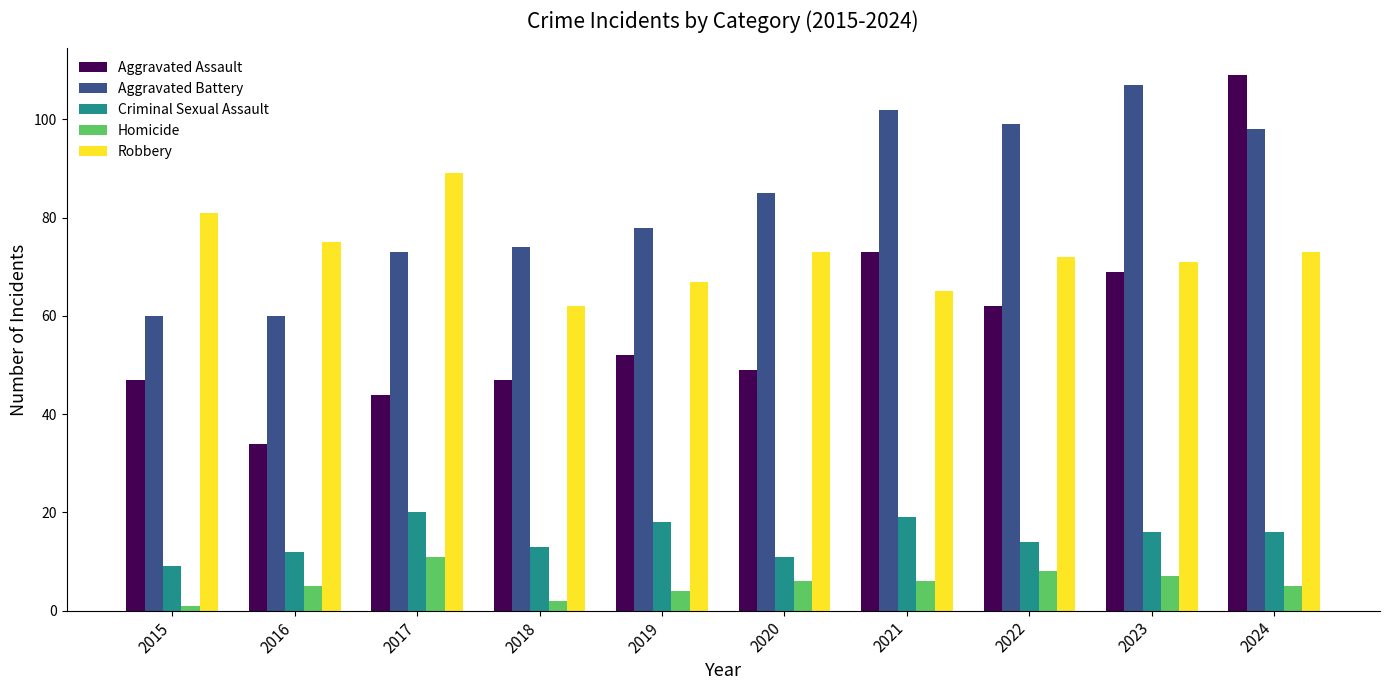

What is the difference between the second highest and second lowest values in the Aggravated Assault series?

29